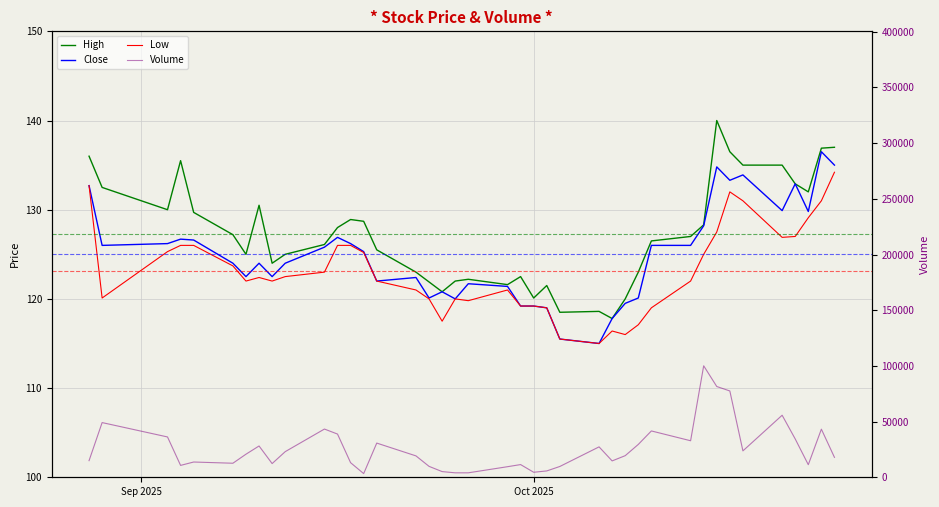

The Low series shows 73.6 at Sep 2025. True or false?

False